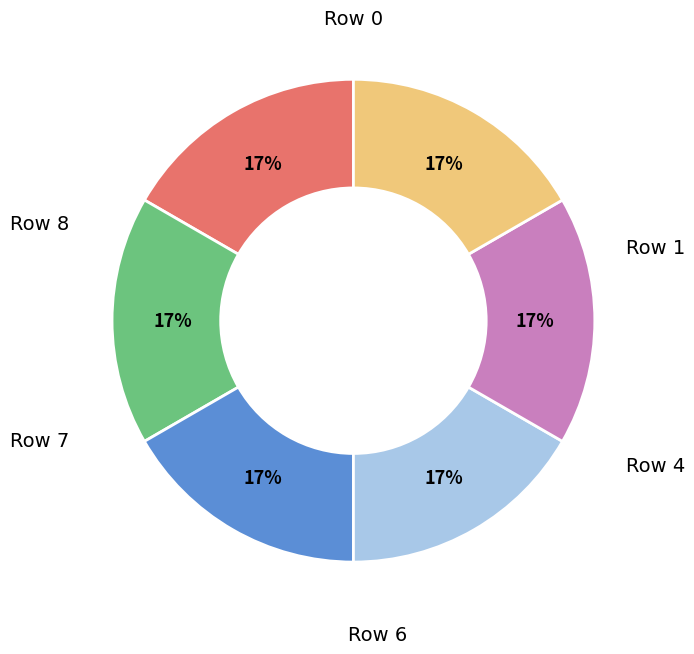

Is there any slice that represents more than half of the pie?

No